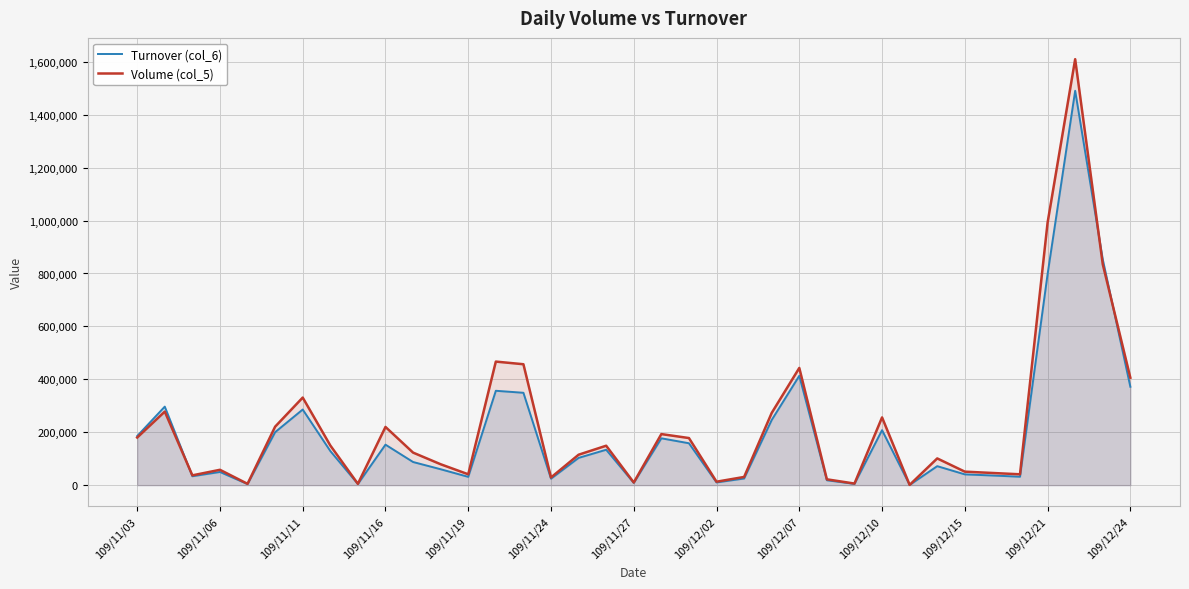

Which series has the largest total across all categories?

Volume (col_5)